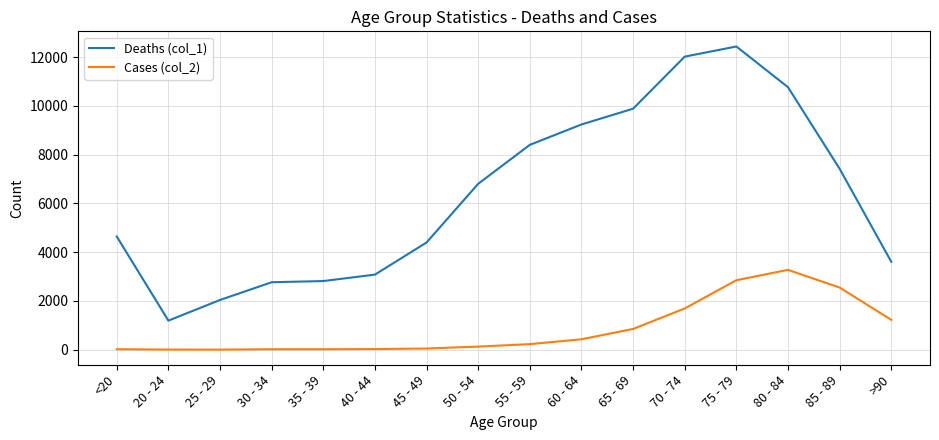

True or false: Cases (col_2) and Deaths (col_1) intersect in this chart.

False